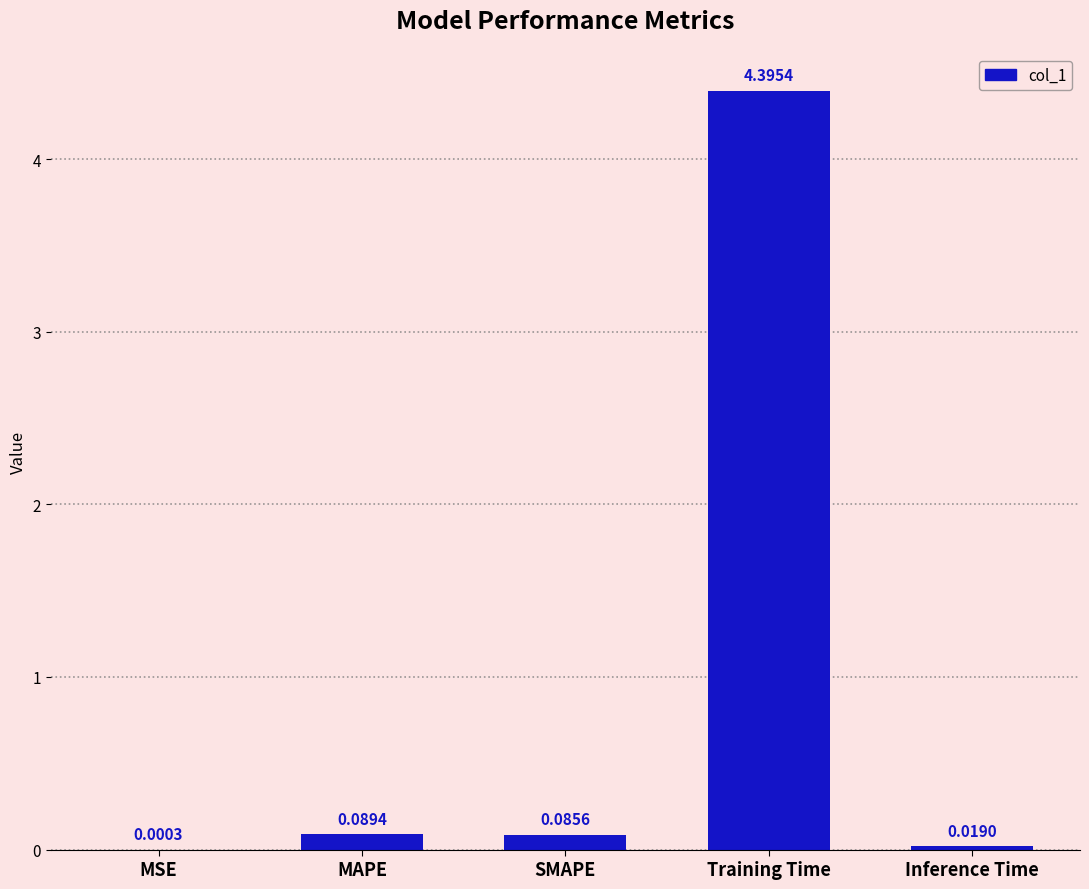

What is the sum of the values at SMAPE and Training Time?

4.5